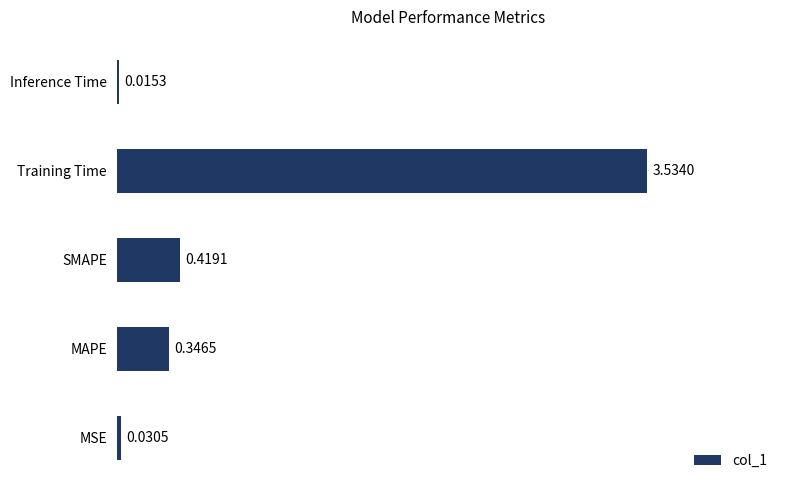

At which label is the value closest to 1?

SMAPE